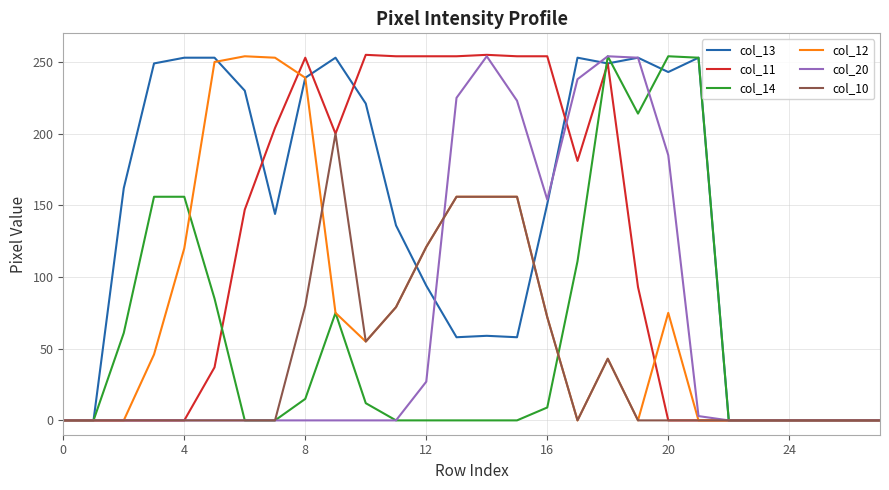

Which series has the widest spread of values?

col_11